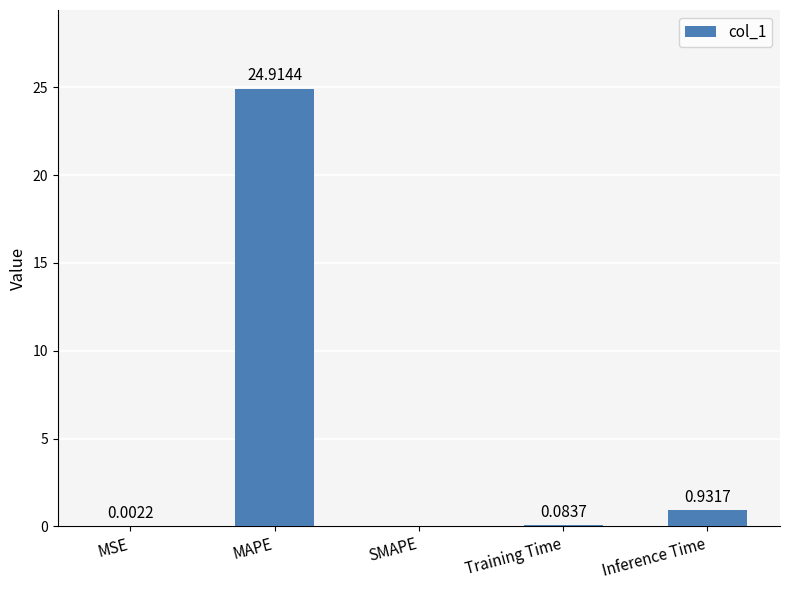

Which label corresponds to the largest value in the chart?

MAPE